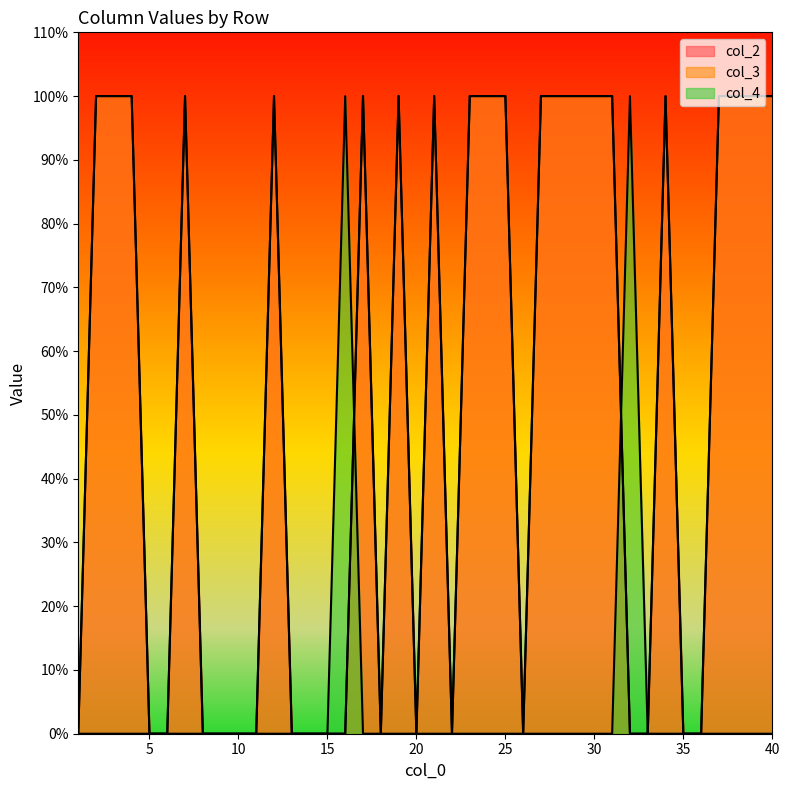

True or false: col_4 has a value of 1 at 30.

False